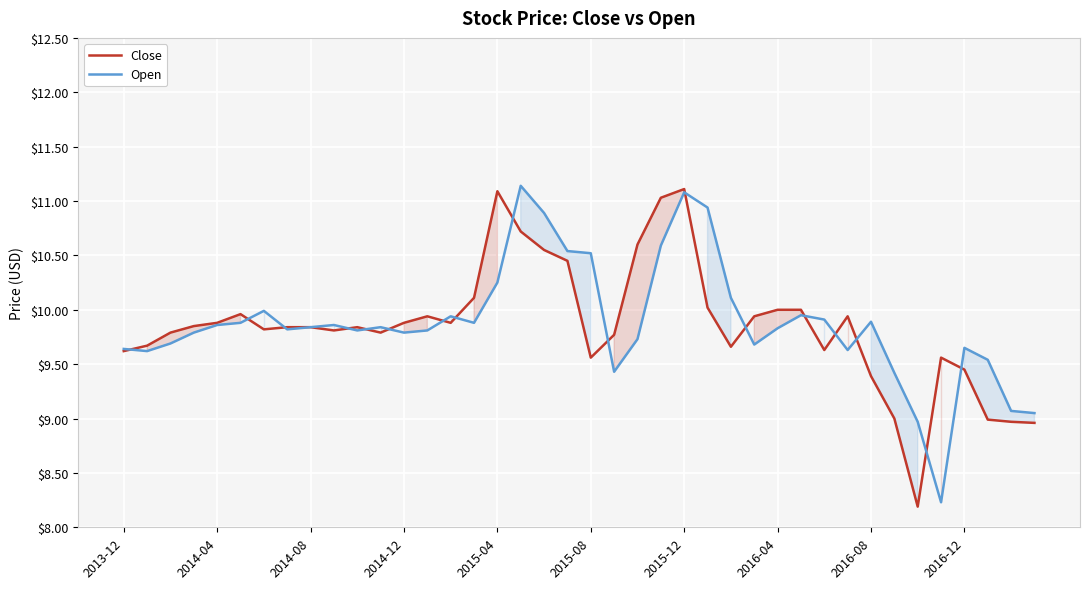

Which category has the highest value across all series?

17